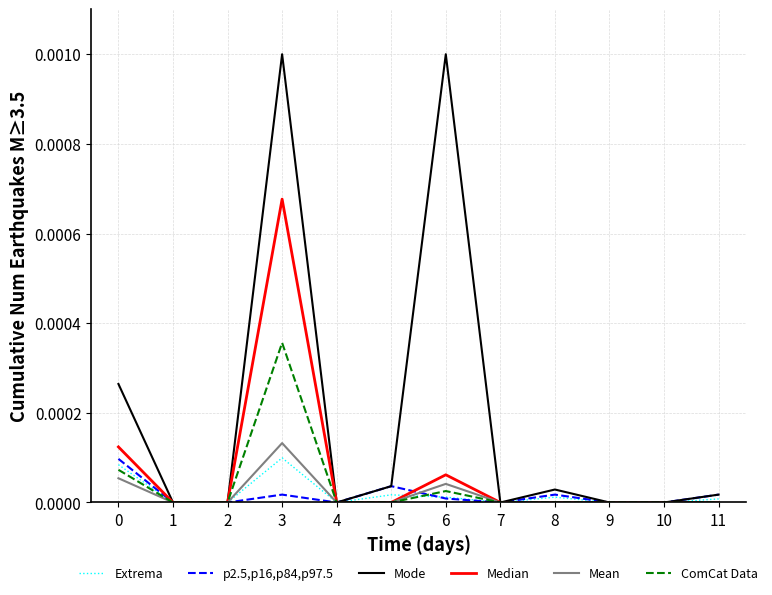

Which series has the largest total across all categories?

Mode